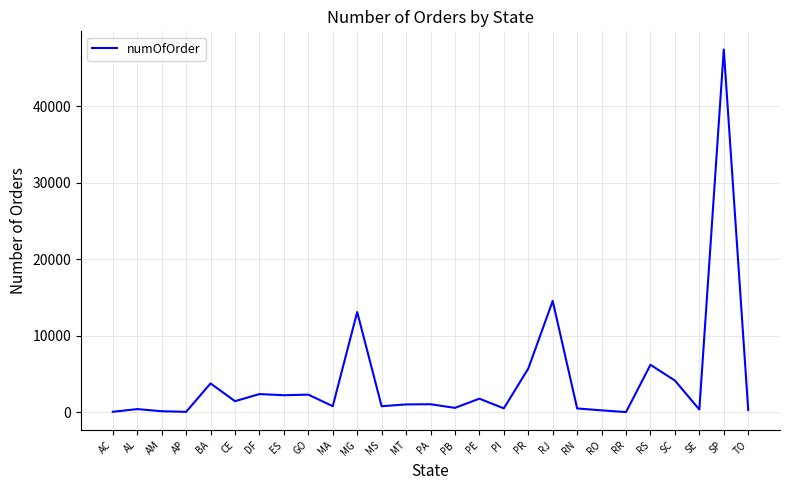

What is the greatest value displayed?

47449